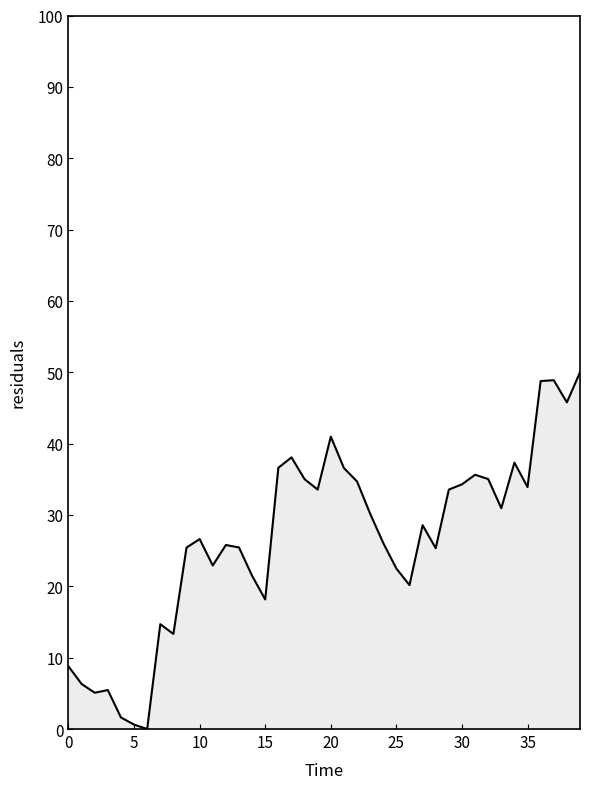

What is the maximum value shown in the chart?

50.0